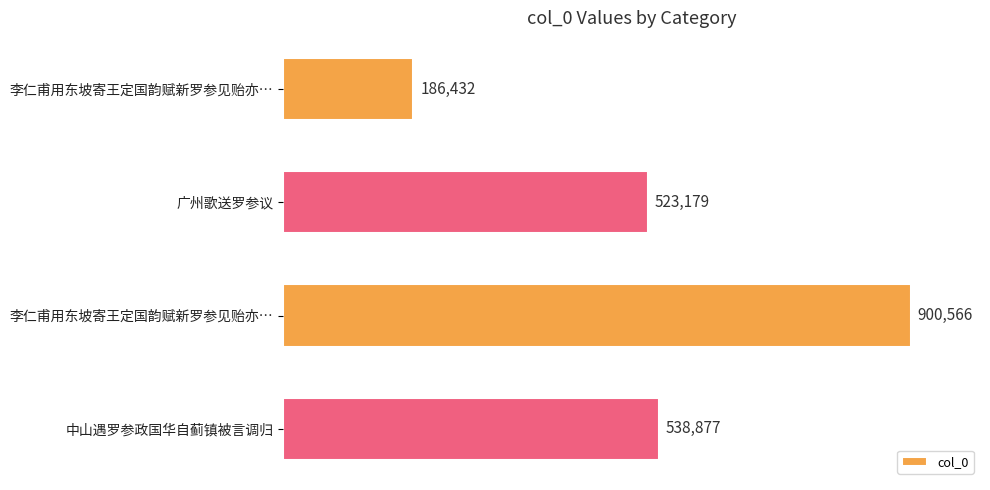

Does the chart contain any negative values?

No